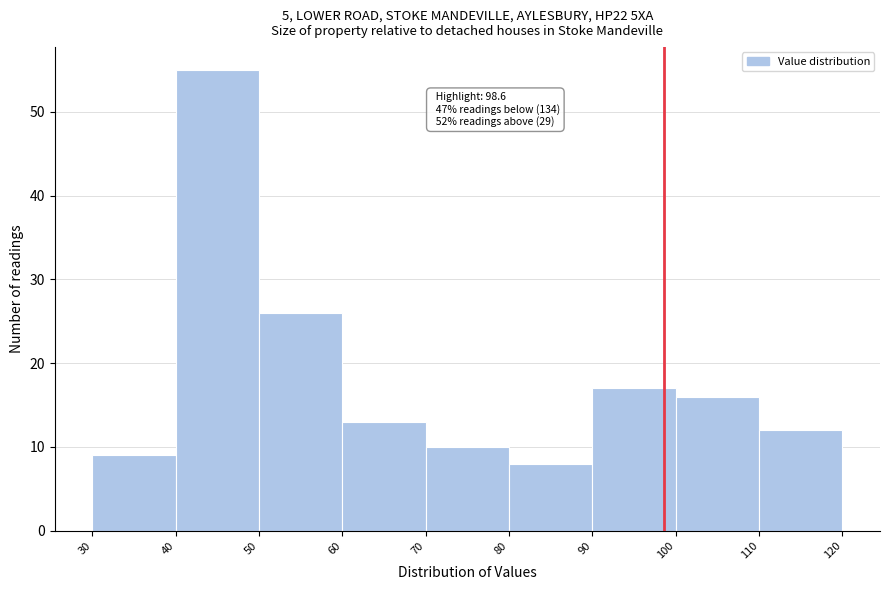

Which range on the x-axis has the tallest bar?

40 to 50